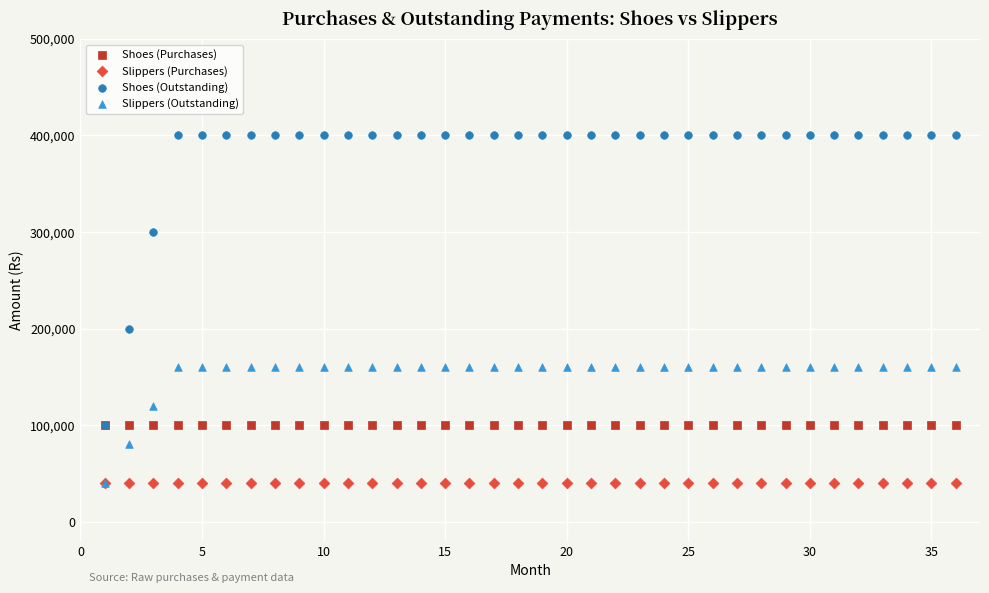

What are all the series names shown in the legend?

Shoes (Purchases), Slippers (Purchases), Shoes (Outstanding), Slippers (Outstanding)